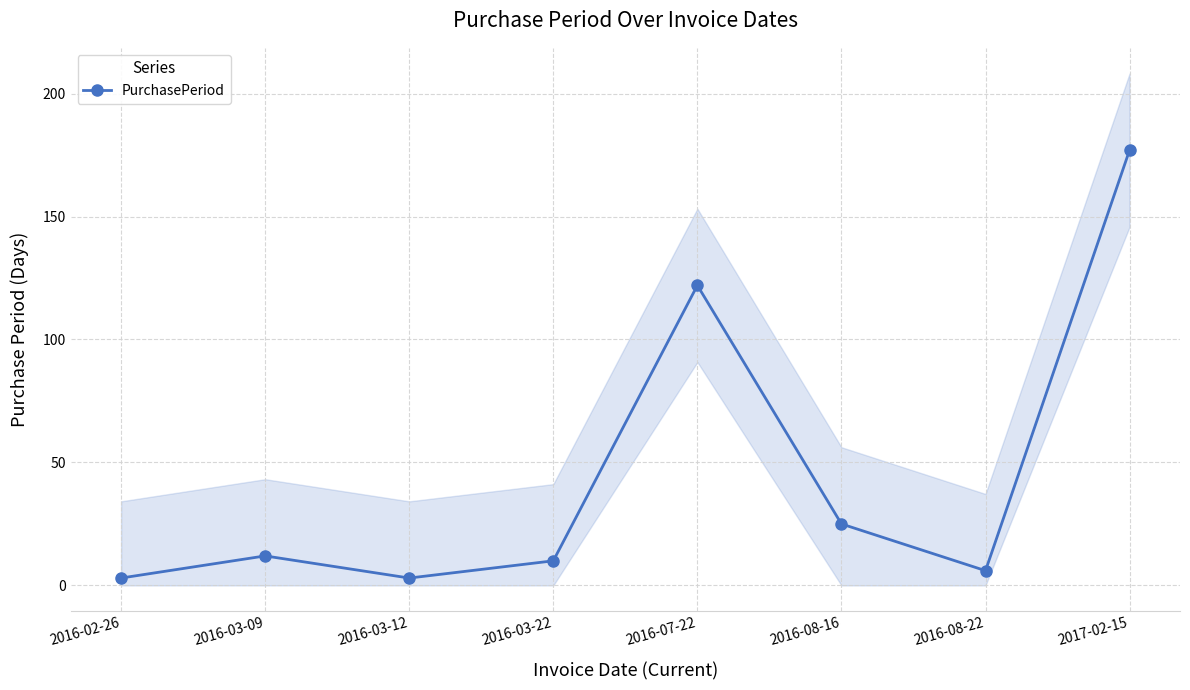

True or false: the data has more than 1 interior local peaks.

True